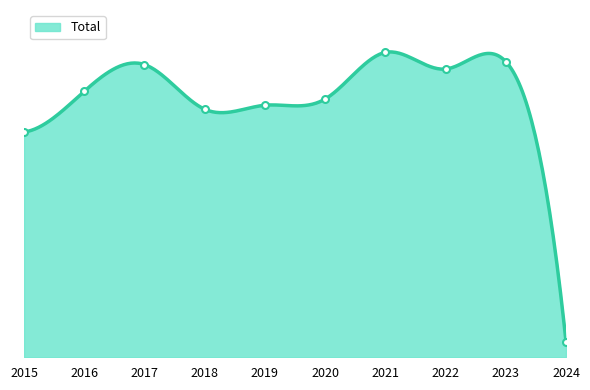

How many lines are shown in the chart?

1